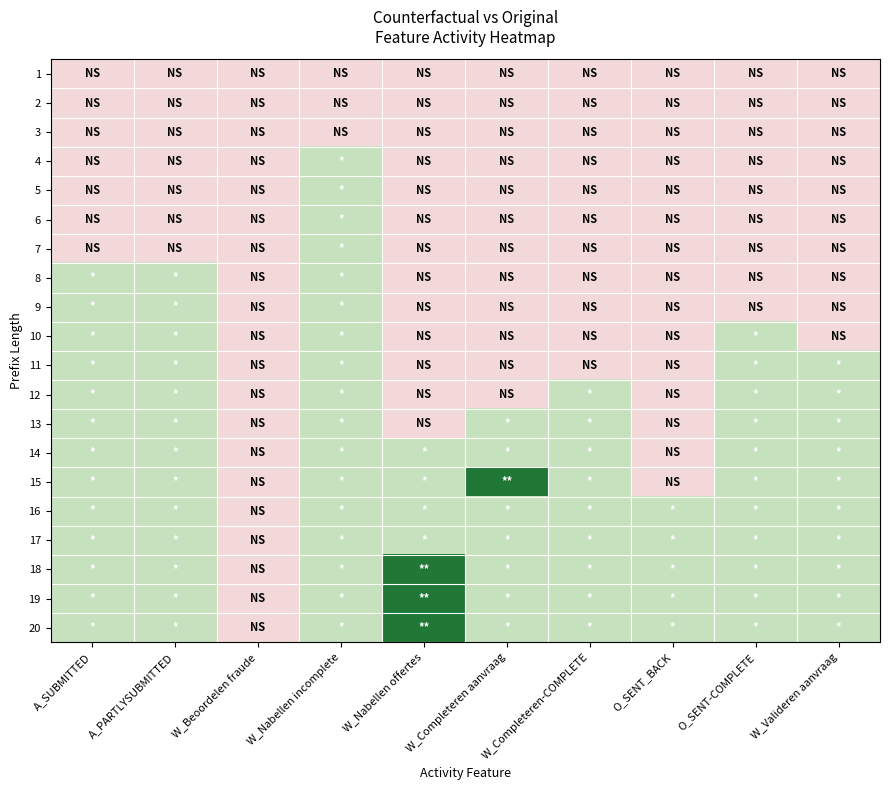

At which category does the chart reach its peak across all series?

W_Completeren aanvraag